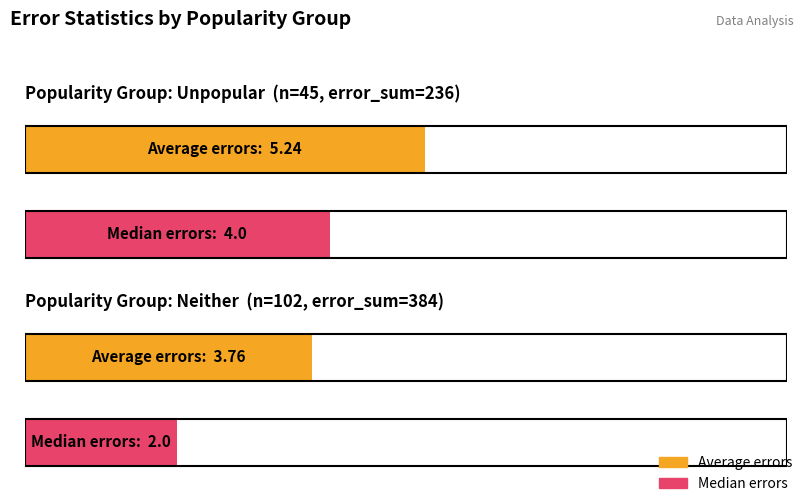

Which series has the widest spread of values?

Median